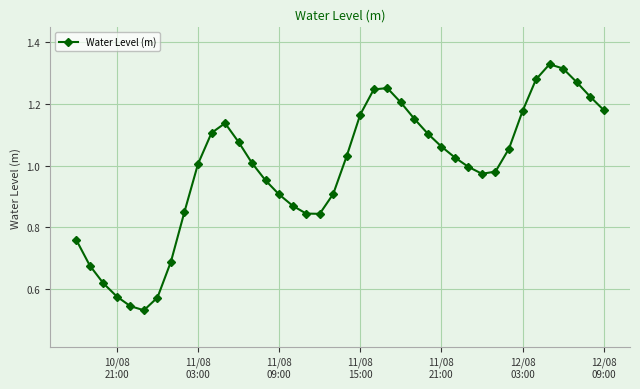

True or false: there are more than 1 points higher than both neighbors.

True